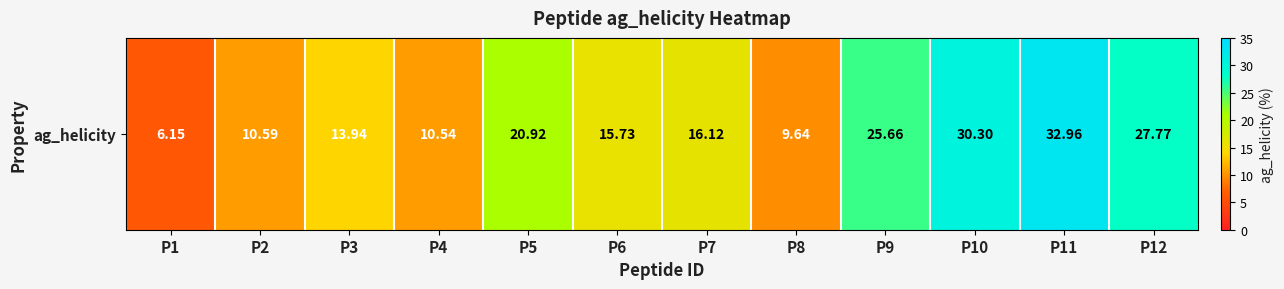

List the labels in order of value, largest first.

P11, P10, P12, P9, P5, P7, P6, P3, P2, P4, P8, P1